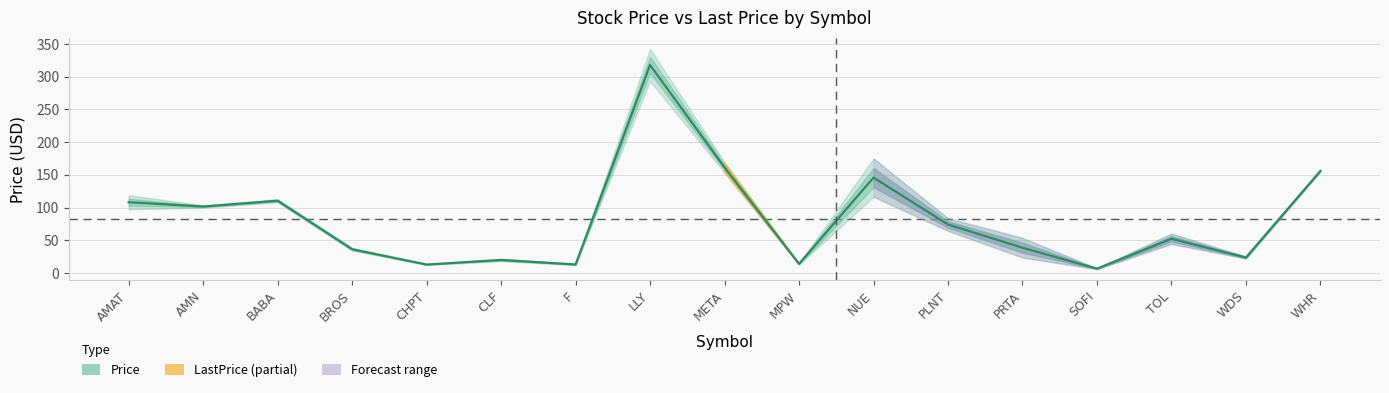

What value does the data have at MPW?

14.0